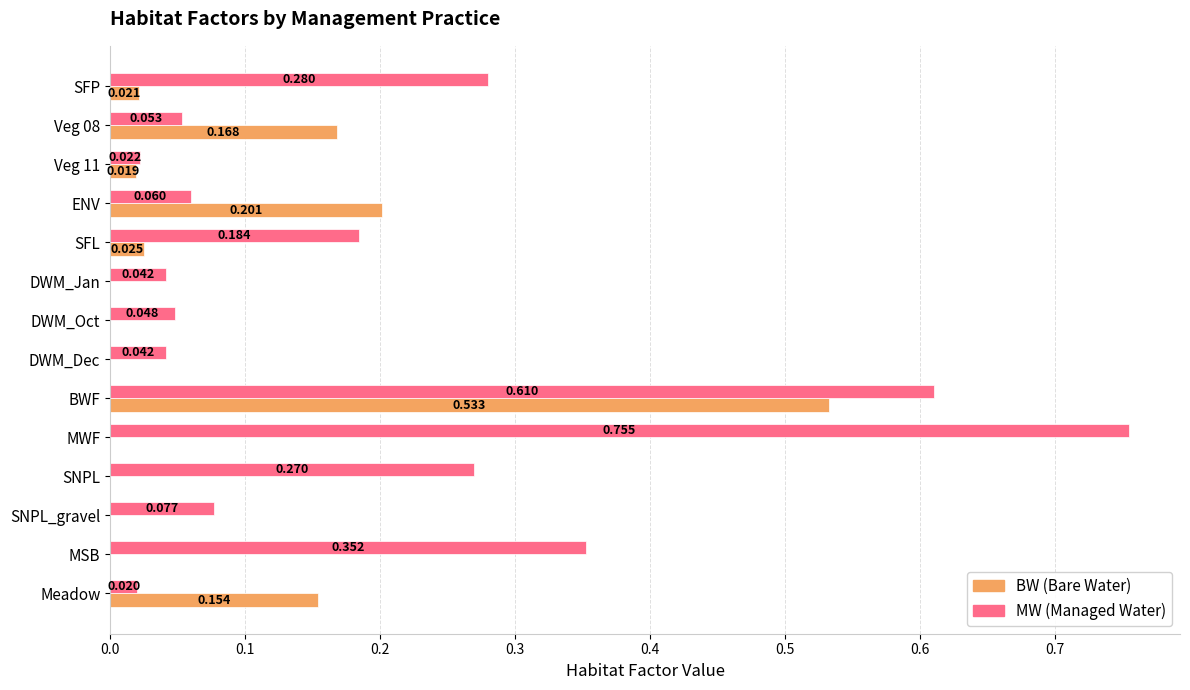

At which category is the sum across all series the highest?

BWF